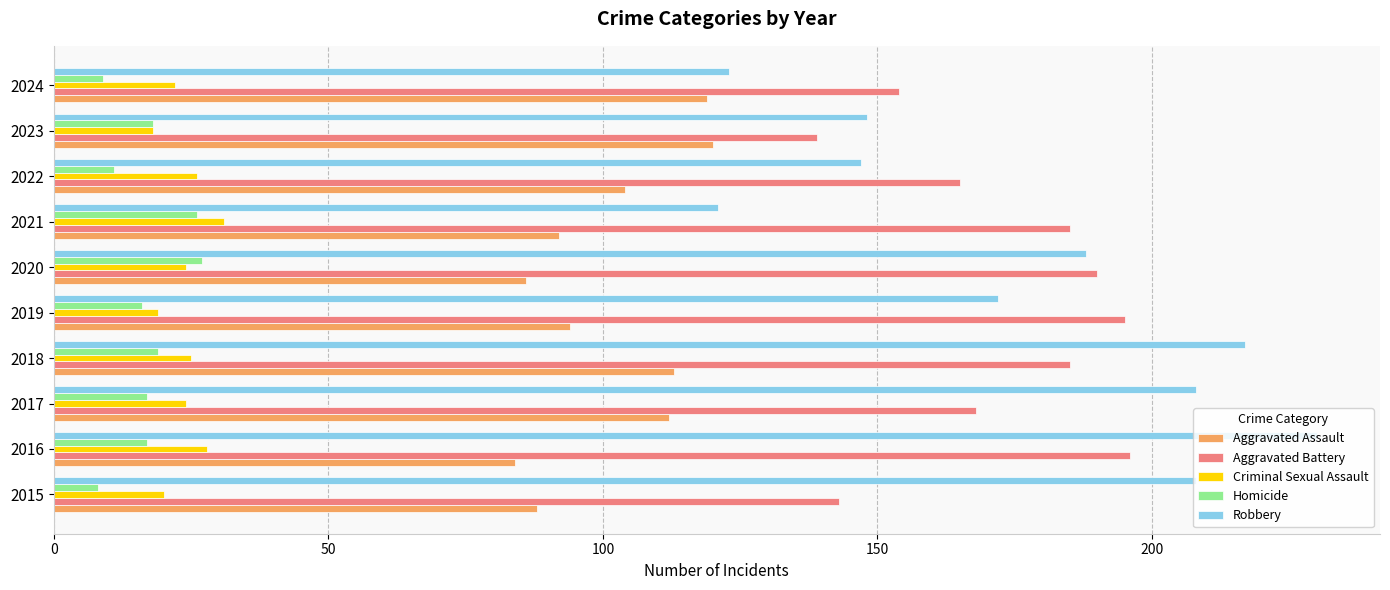

What is the difference between the highest and lowest values at 2017?

191